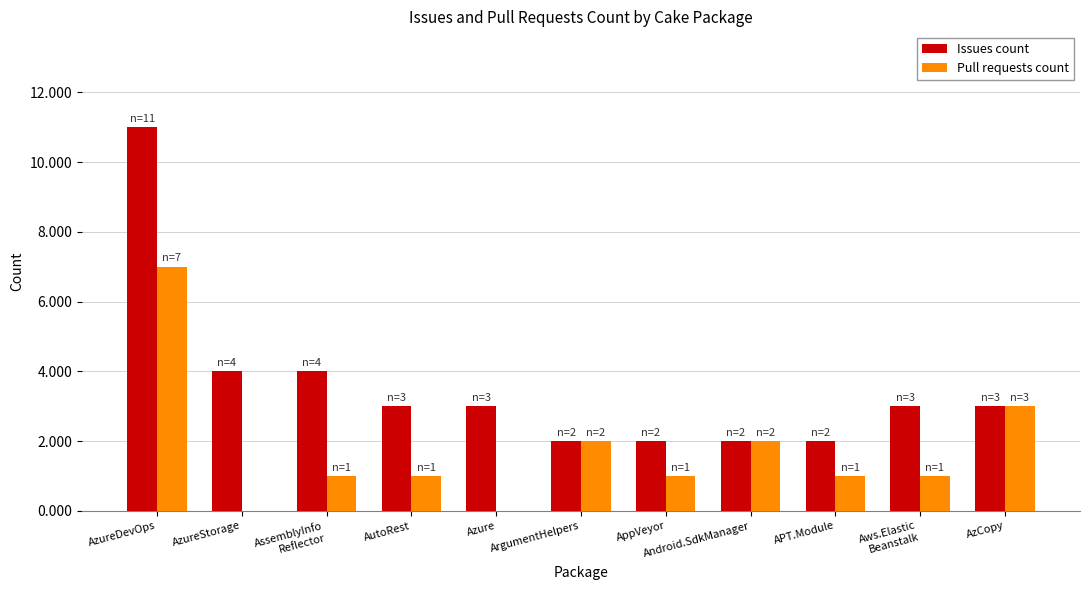

How many groups of bars are there?

11